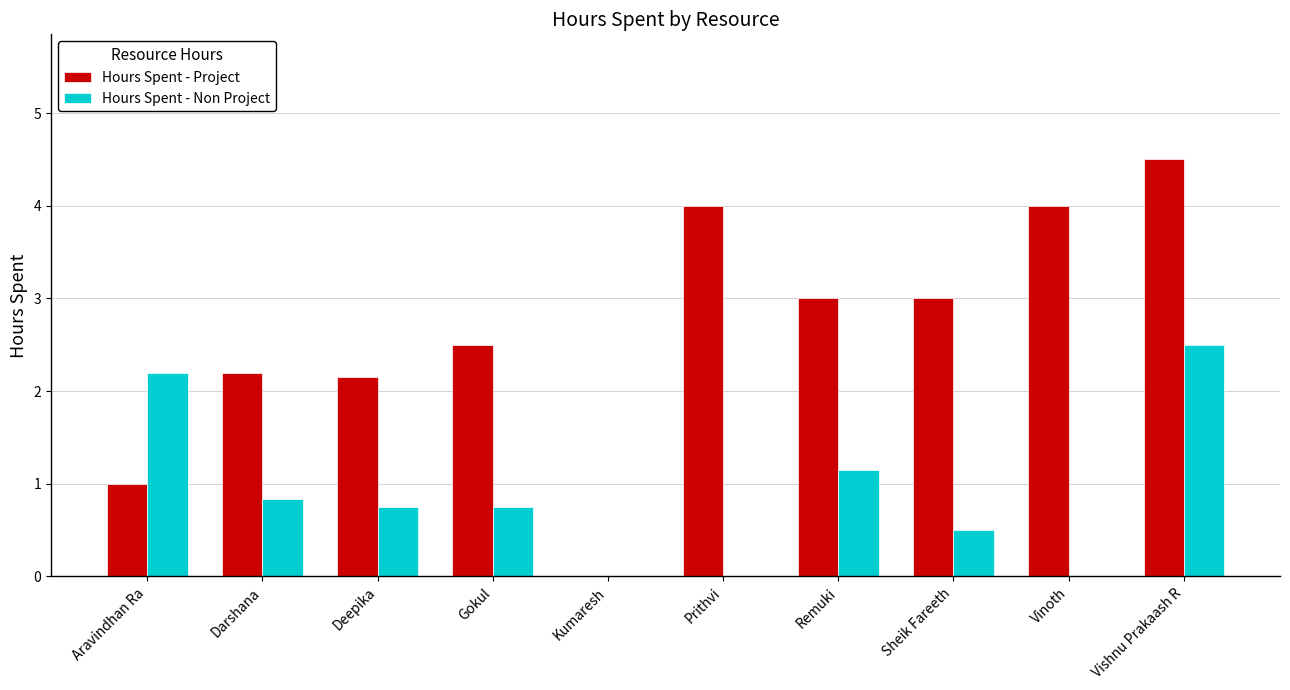

How many groups of bars are there?

10